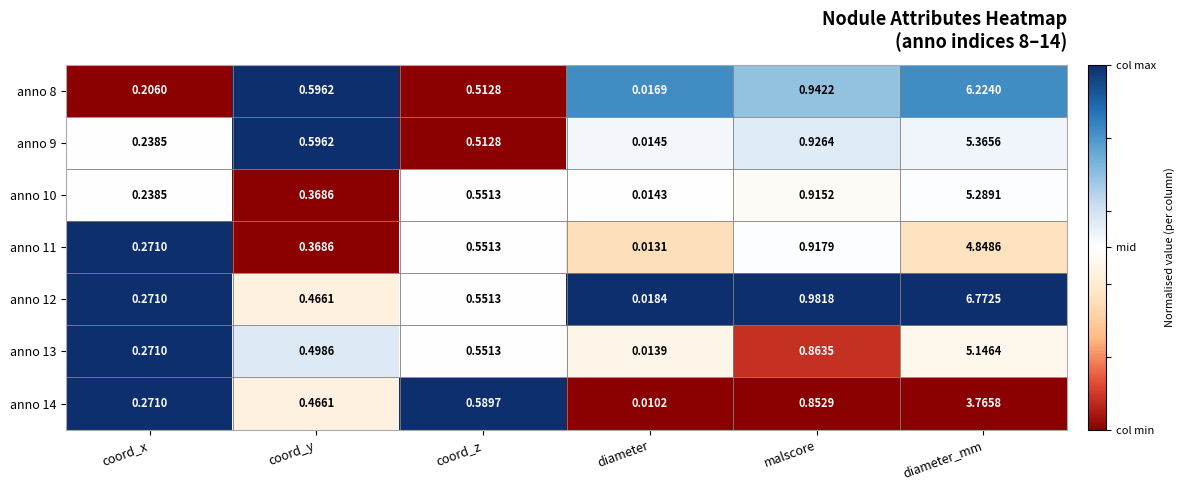

Which series has the largest total across all categories?

anno 12